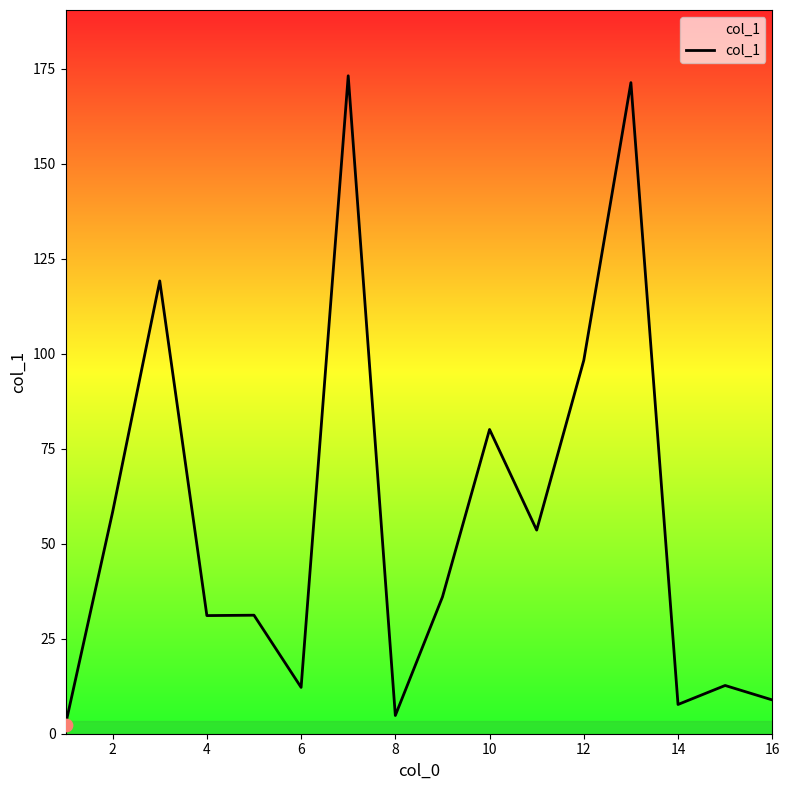

What is the greatest value displayed?

173.2